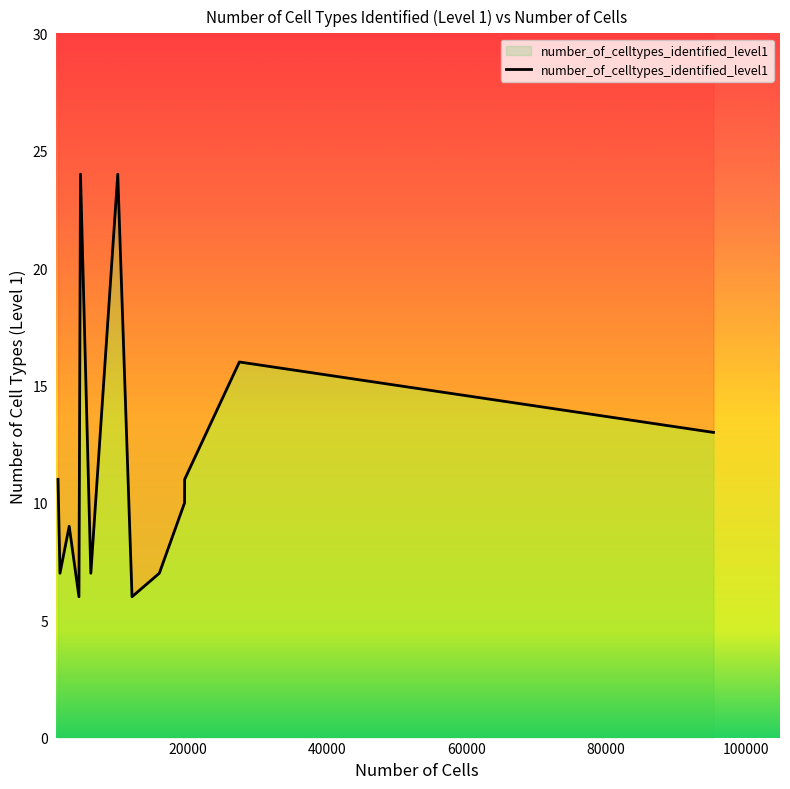

Reading right to left, what are all the values shown in this chart?

13	16	11	10	7	6	24	7	24	6	9	7	11